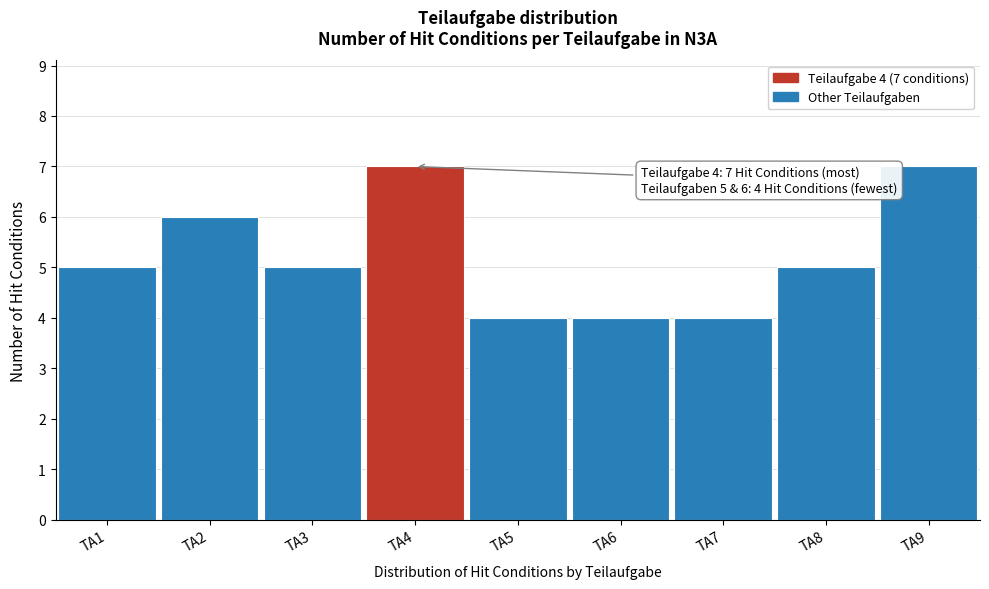

Reading right to left, extract all data points from this chart.

7	5	4	4	4	7	5	6	5